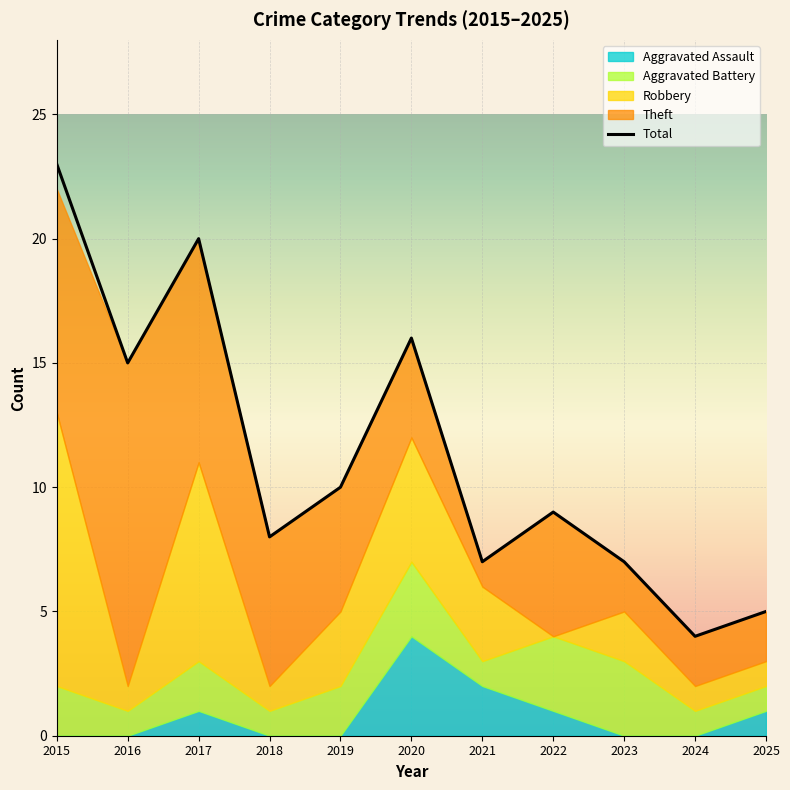

Reading right to left, what are all the values shown in this chart?

Aggravated Assault: 2025=1	2024=0	2023=0	2022=1	2021=2	2020=4	2019=0	2018=0	2017=1	2016=0	2015=0
Aggravated Battery: 2025=1	2024=1	2023=3	2022=3	2021=1	2020=3	2019=2	2018=1	2017=2	2016=1	2015=2
Robbery: 2025=1	2024=1	2023=2	2022=0	2021=3	2020=5	2019=3	2018=1	2017=8	2016=1	2015=11
Theft: 2025=2	2024=2	2023=2	2022=5	2021=1	2020=4	2019=5	2018=6	2017=9	2016=13	2015=9
Total: 2025=5	2024=4	2023=7	2022=9	2021=7	2020=16	2019=10	2018=8	2017=20	2016=15	2015=23